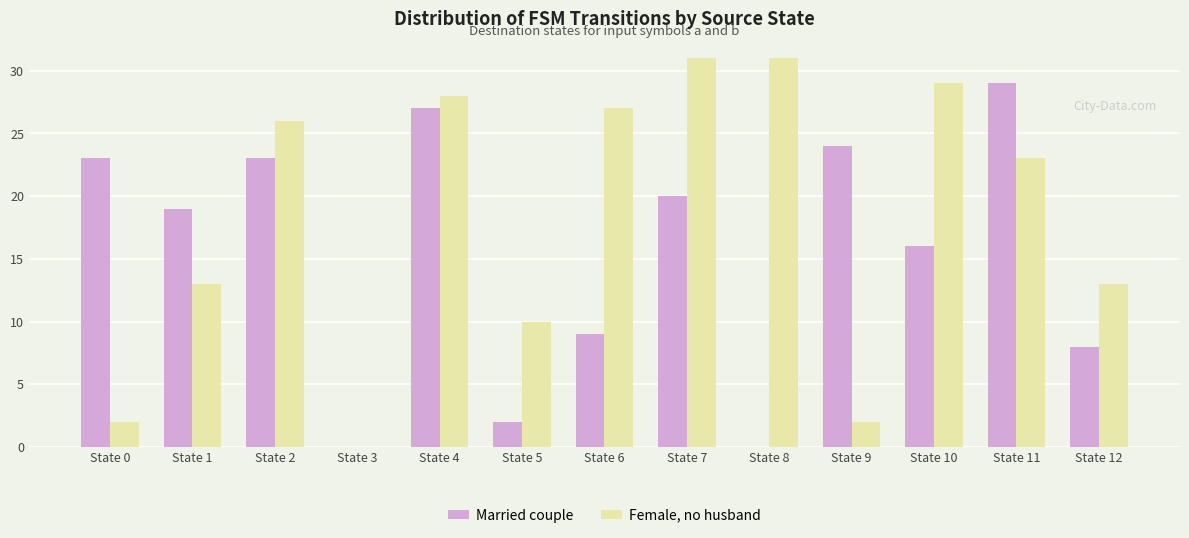

Where is Married couple nearest to the value 14?

State 10